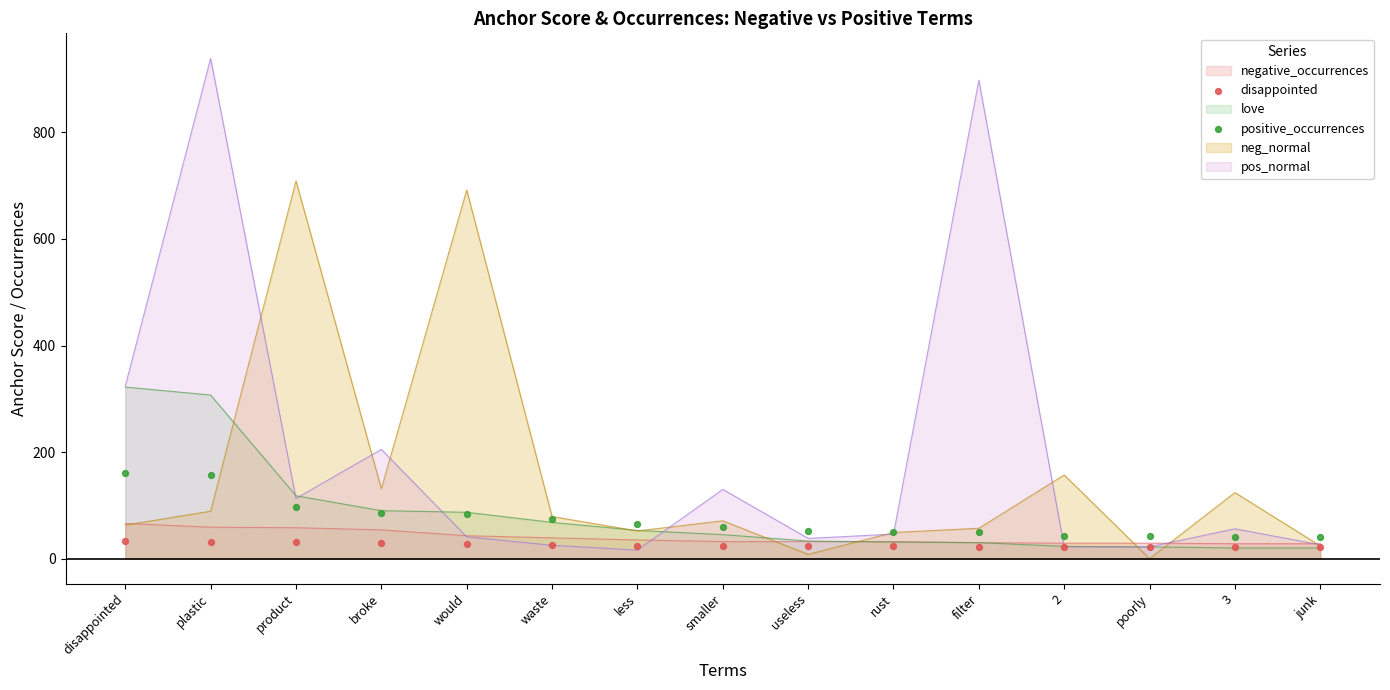

Where is pos_normal nearest to the value 477?

disappointed